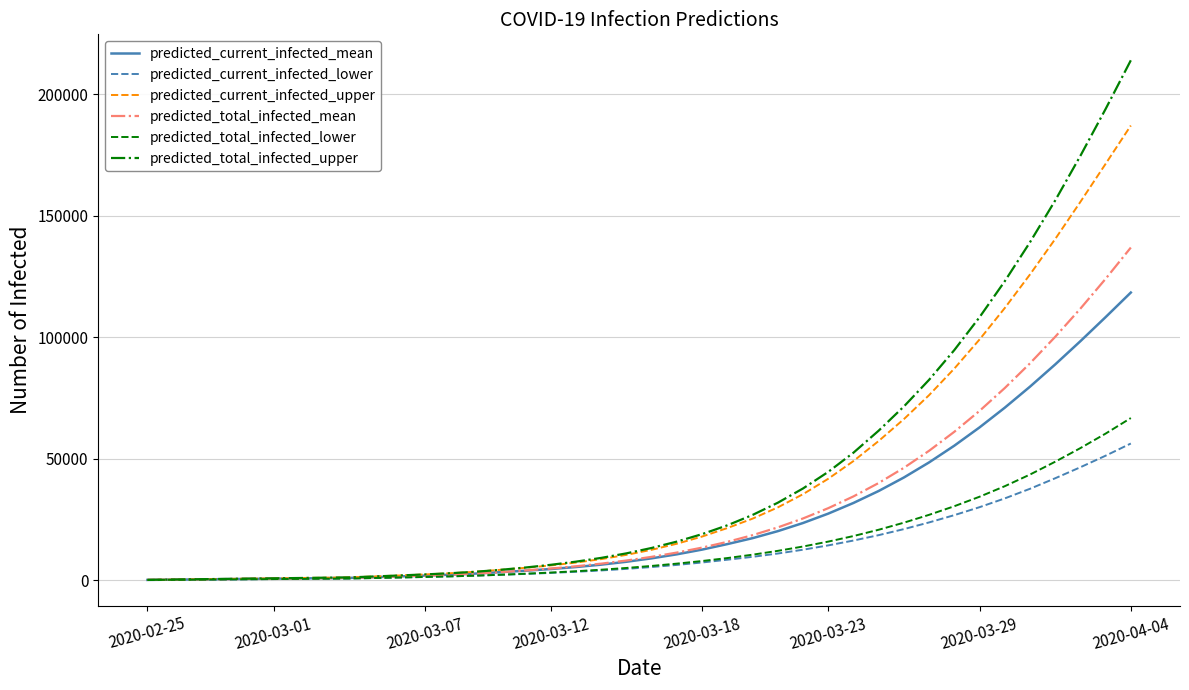

What is the maximum value shown in the chart?

213987